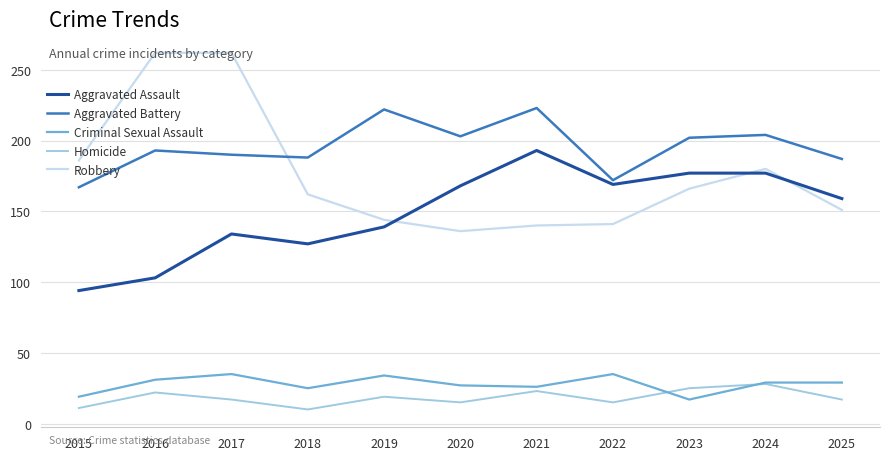

What are all the series names shown in the legend?

Aggravated Assault, Aggravated Battery, Criminal Sexual Assault, Homicide, Robbery